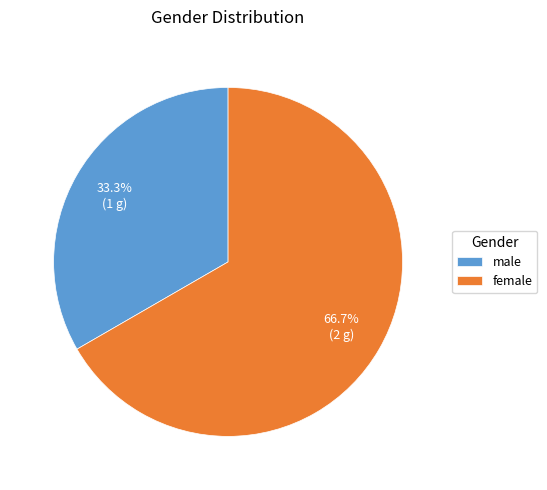

What is the majority slice?

female